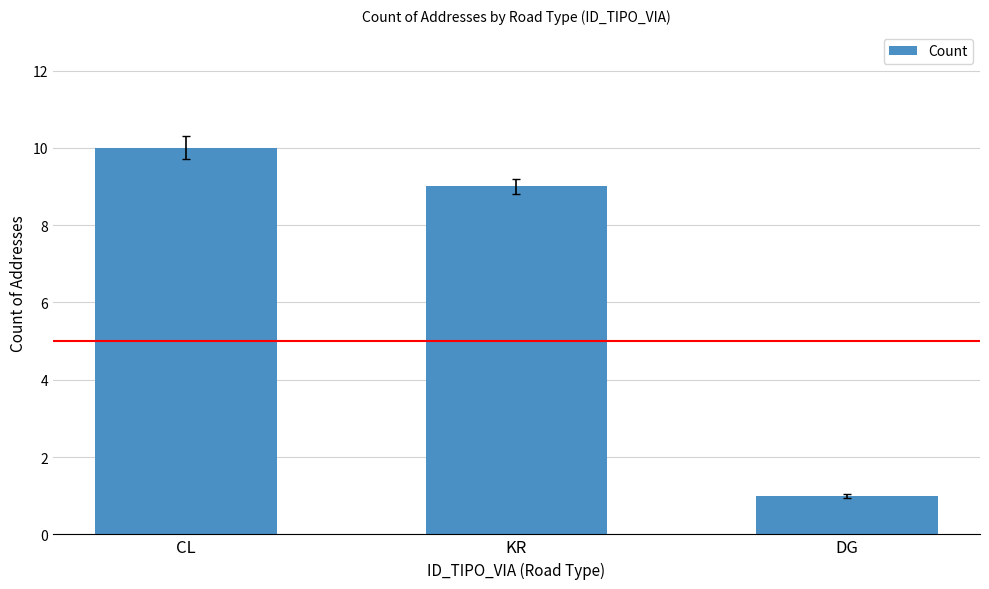

What is the approximate value at KR?

9